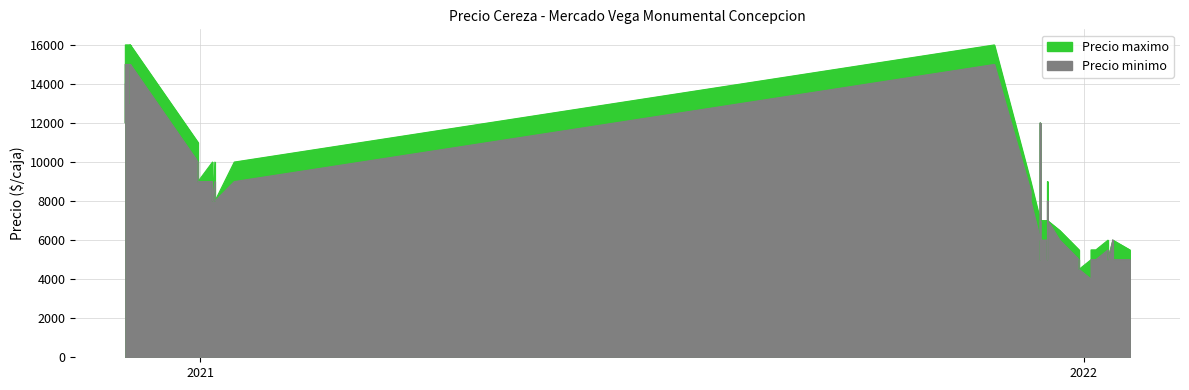

The Precio minimo series shows 9450 at 2021-12-14. True or false?

False